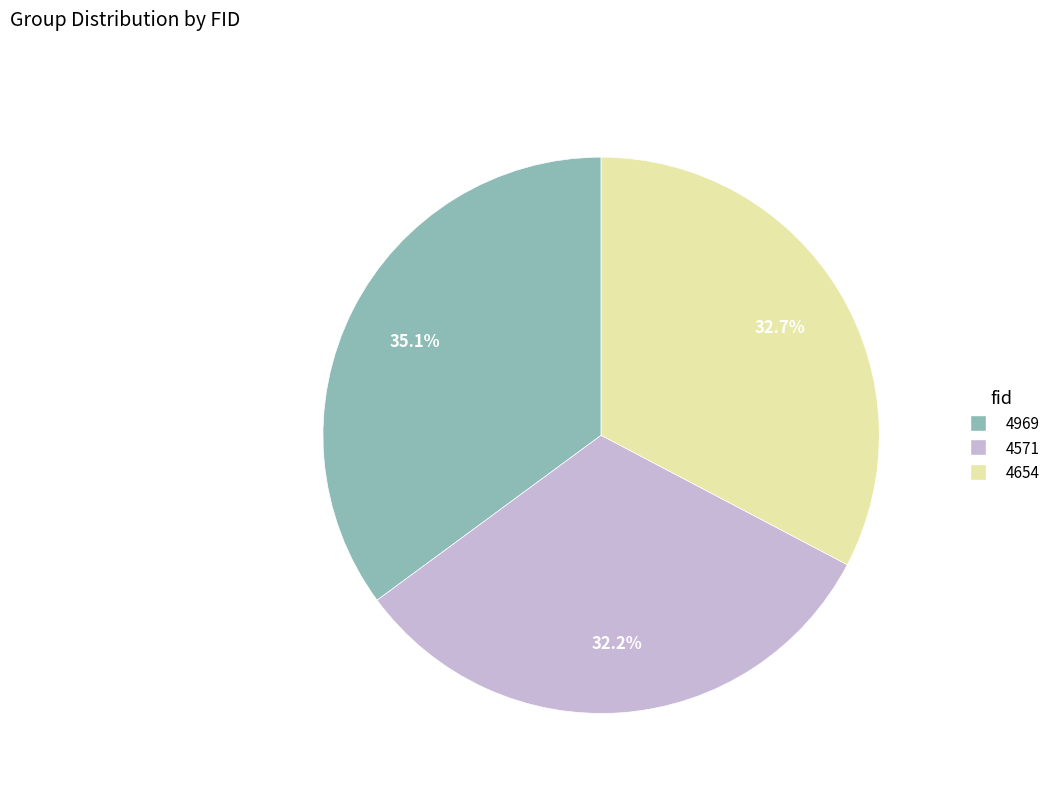

Approximately how many times larger is the value at 4654 compared to 4571?

1.0